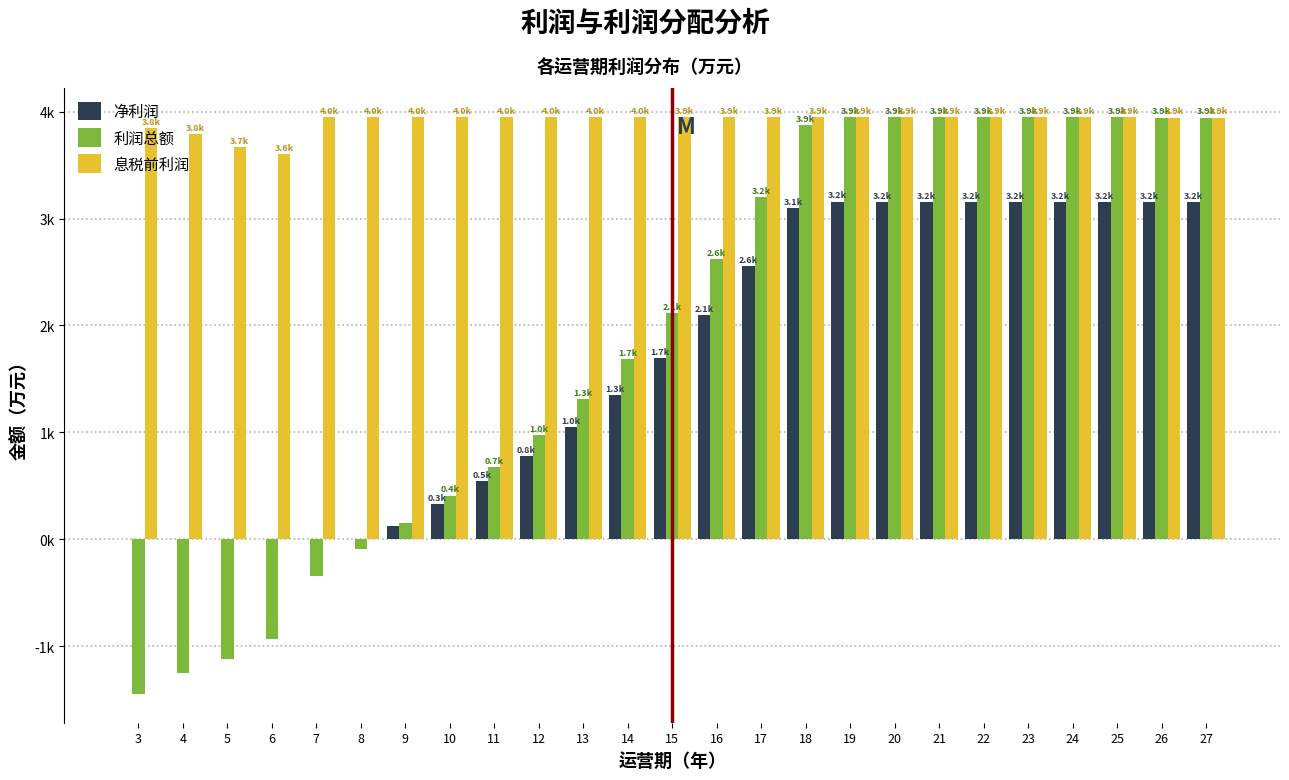

Are the bars horizontal?

No